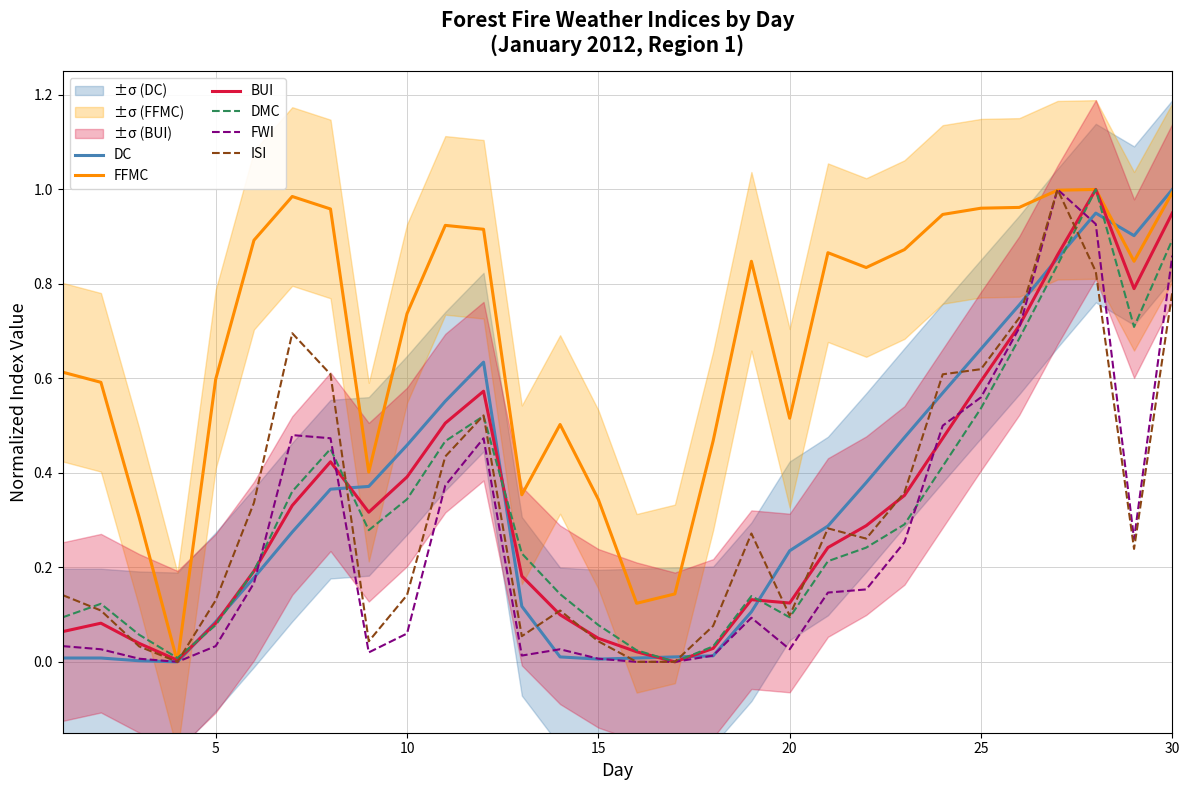

Is it true that ISI equals 1.2 at 30?

False